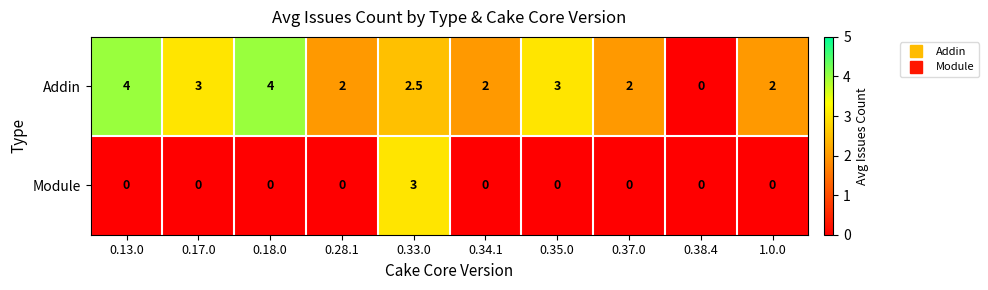

True or false: Module has a value of 0.0 at 0.38.4.

True